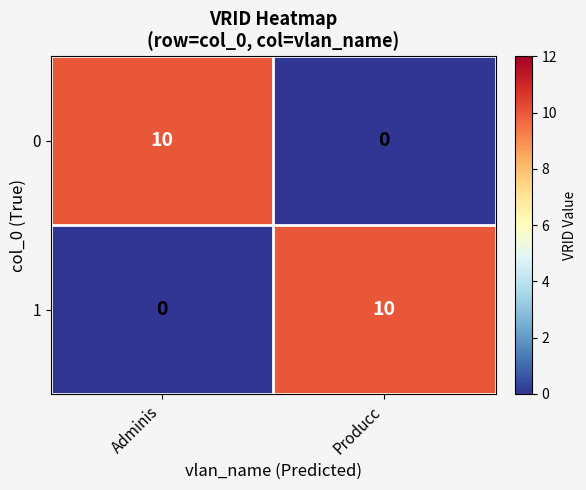

At Adminis, list the series in order from smallest to largest.

1, 0